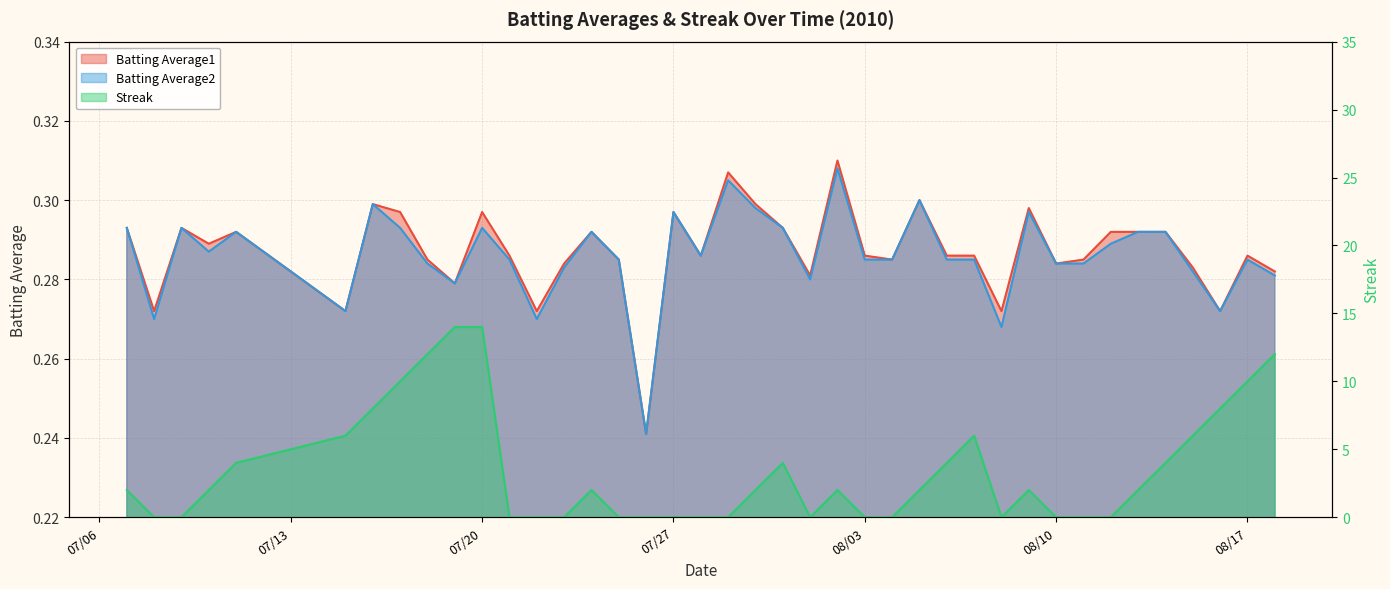

What is the greatest value displayed?

14.0